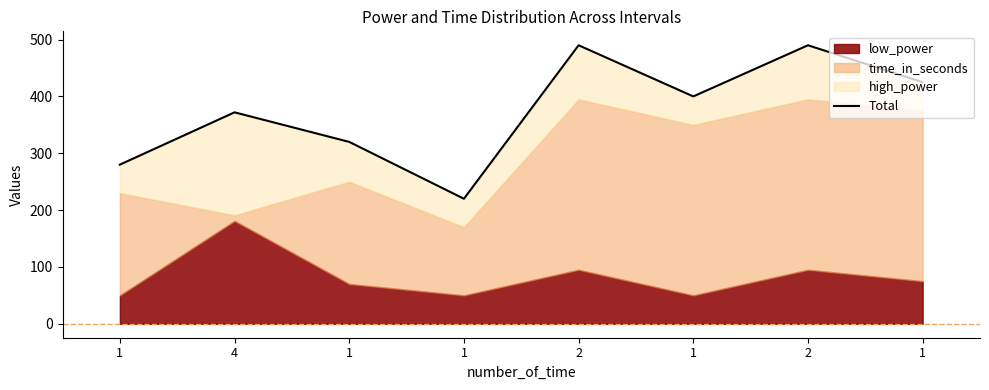

What is the sum of all values?

2997